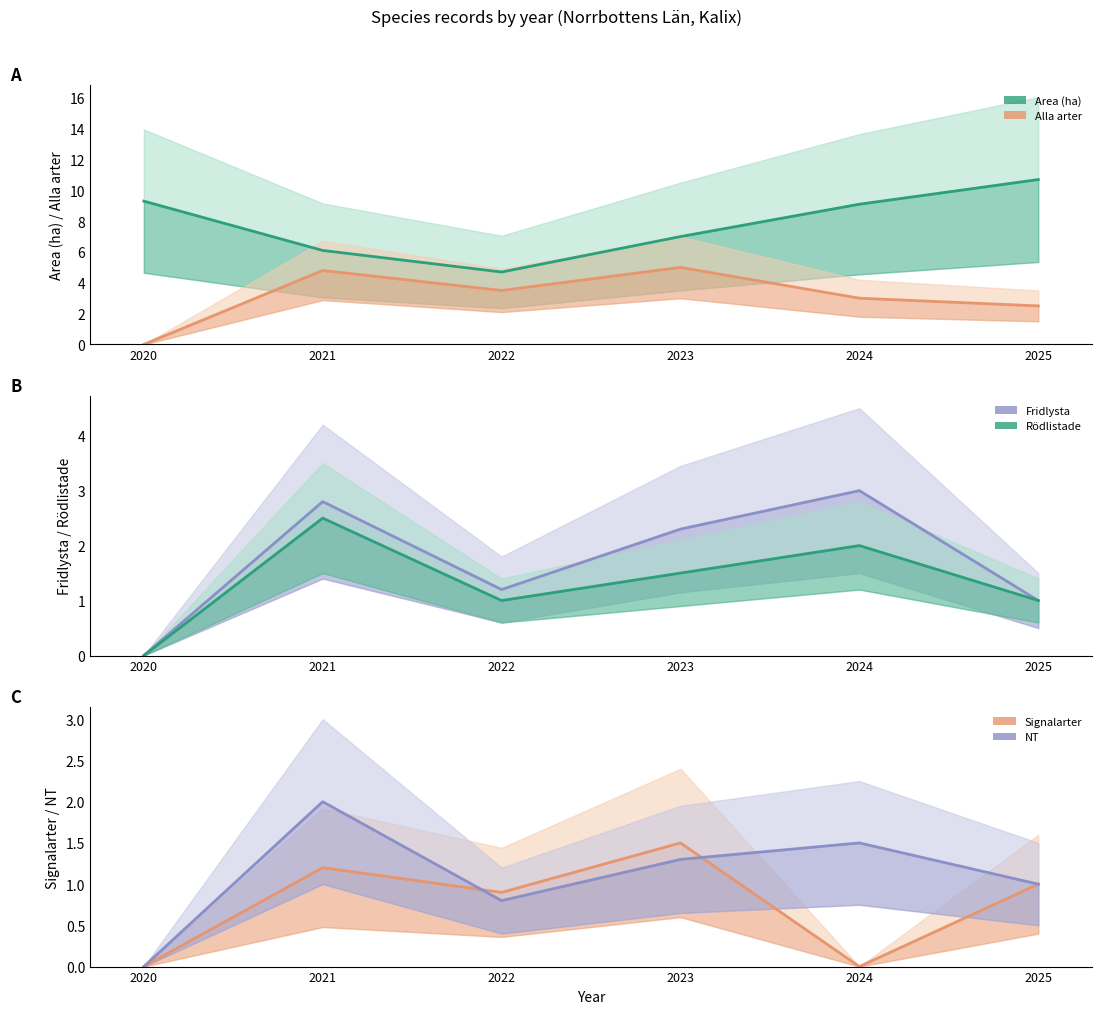

What is the approximate value of Area (ha) at 2021?

6.1